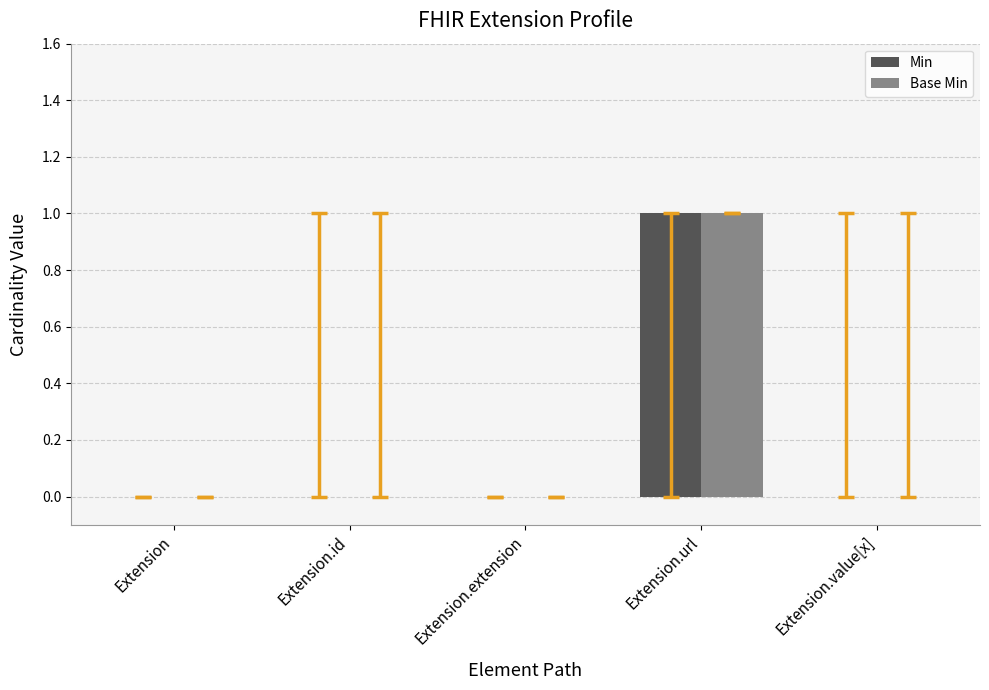

True or false: Min has a value of -1 at Extension.value[x].

False